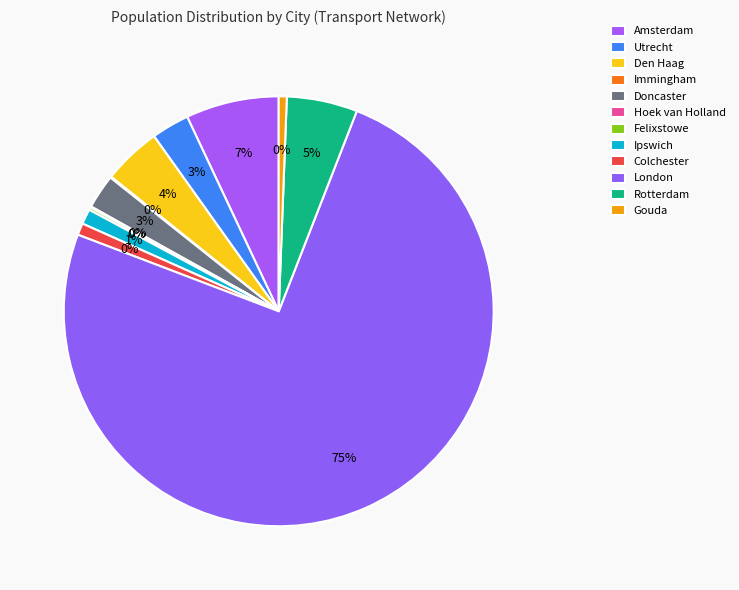

Which category has the biggest portion of the pie?

London